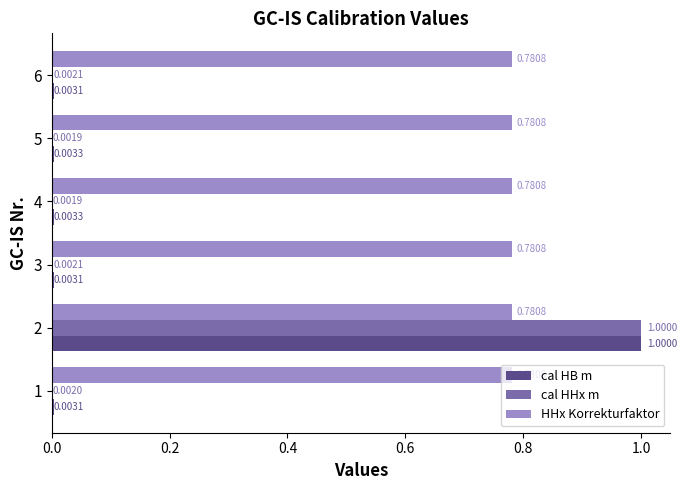

Which category has the highest value across all series?

2